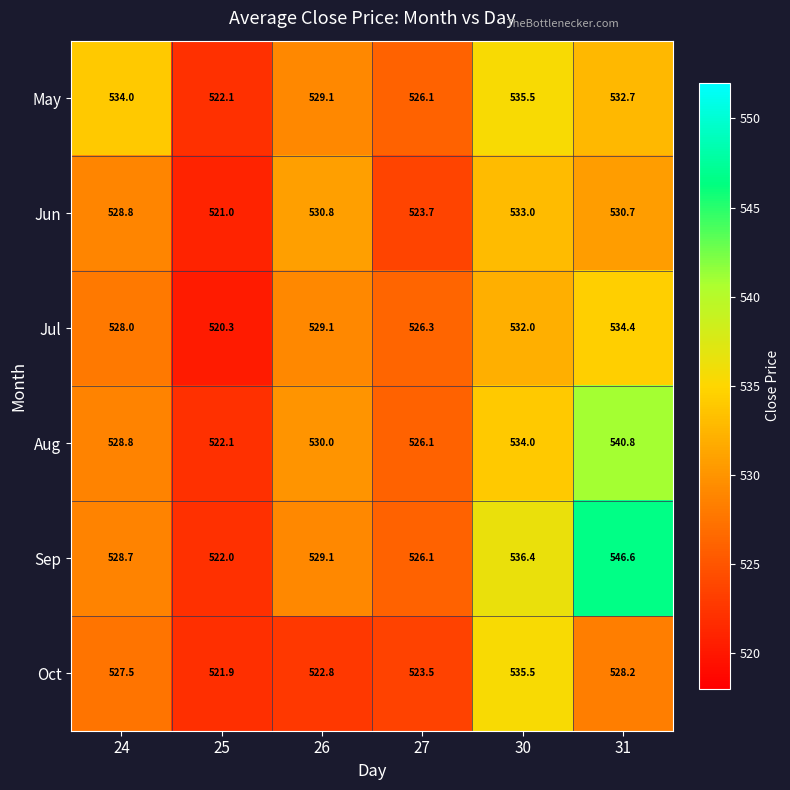

How many values in the Sep series exceed 529?

3